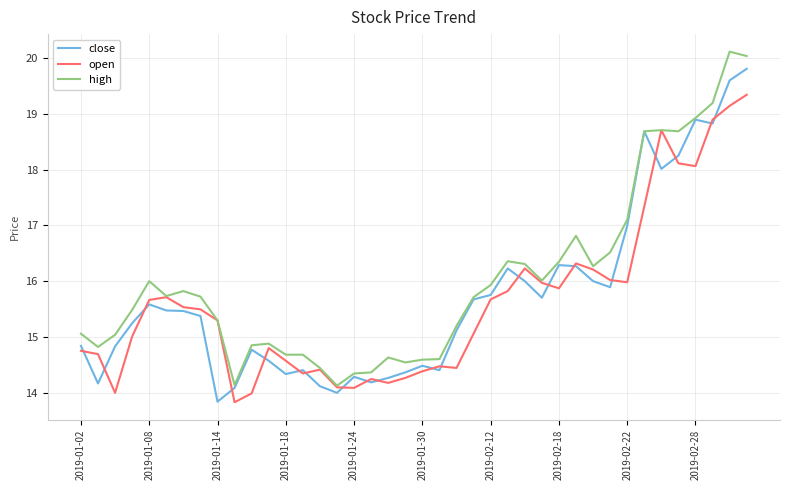

List the series in order of their peak value, highest first.

high, close, open